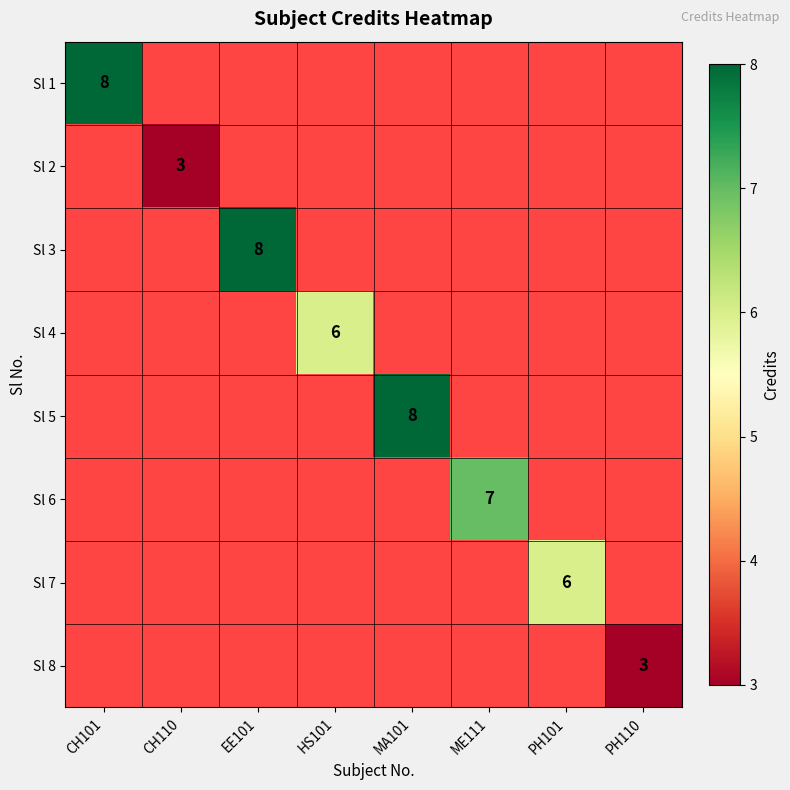

True or false: Sl 7 has a value of 6 at PH101.

True